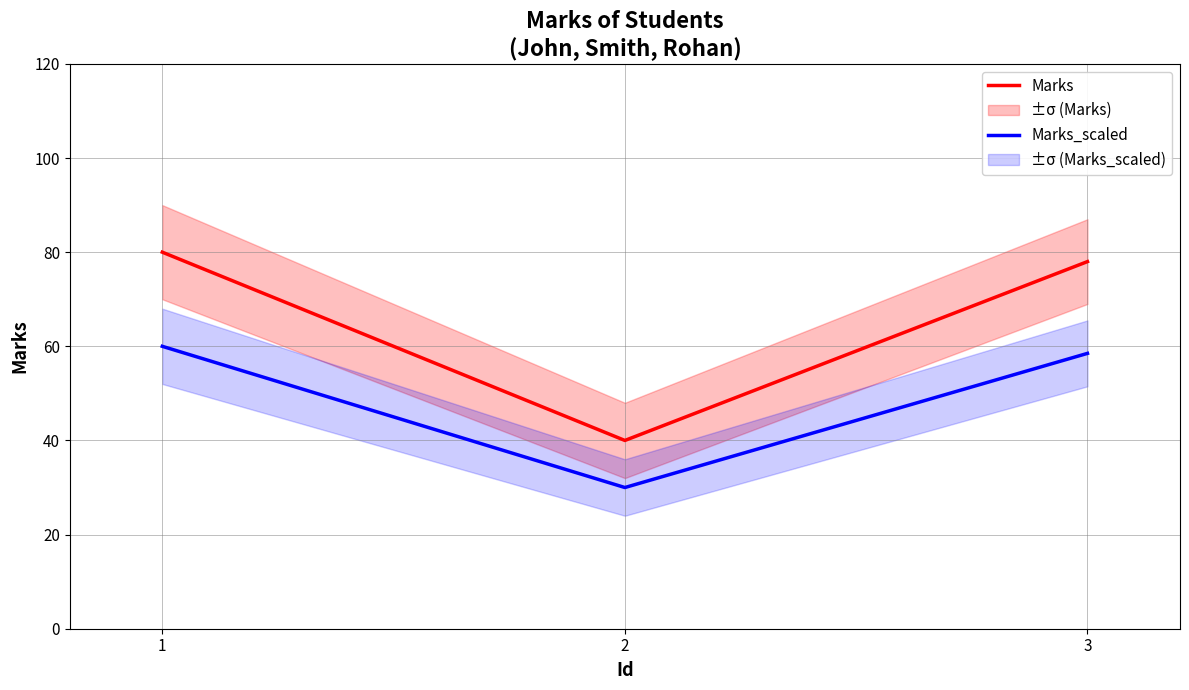

Reading right to left, list all the values displayed in this chart.

Marks: 78.0	40.0	80.0
Marks_scaled: 58.5	30.0	60.0